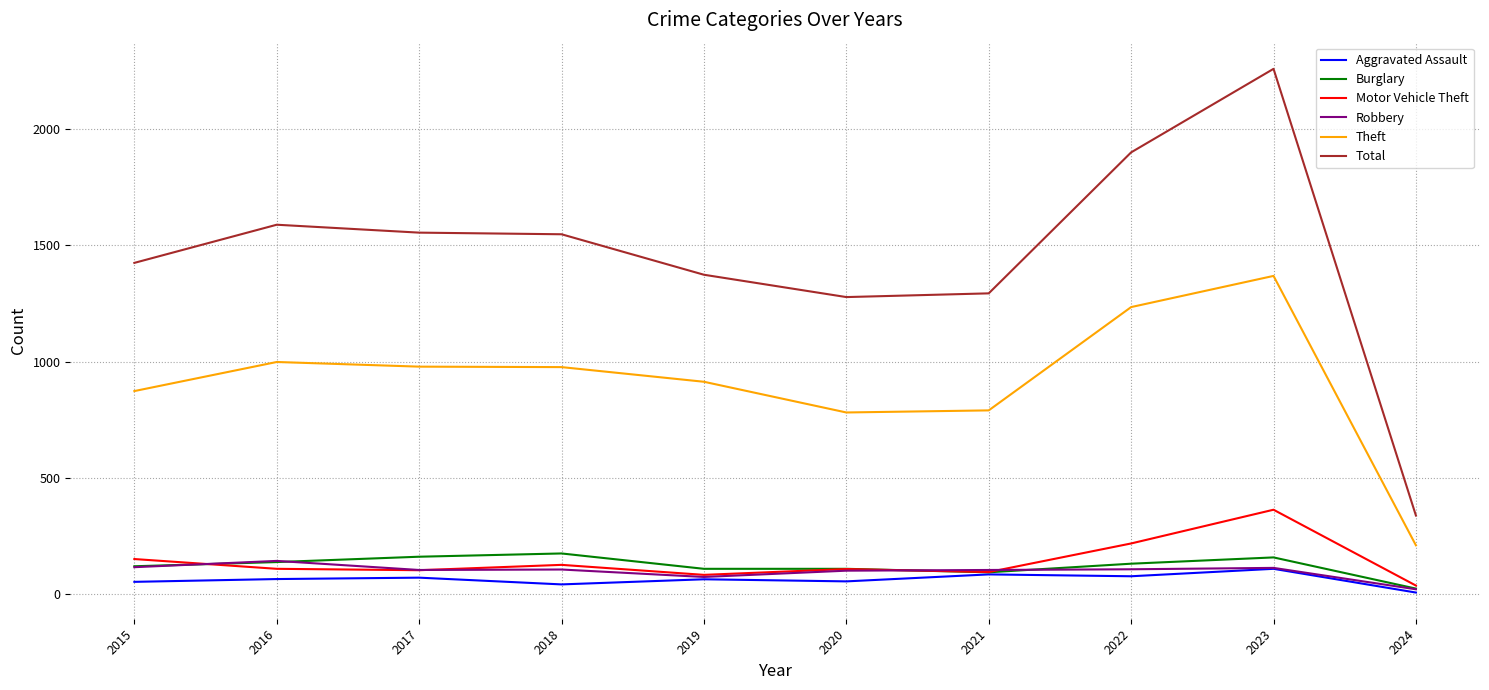

The value of Burglary at 2015 is 121. True or false?

True